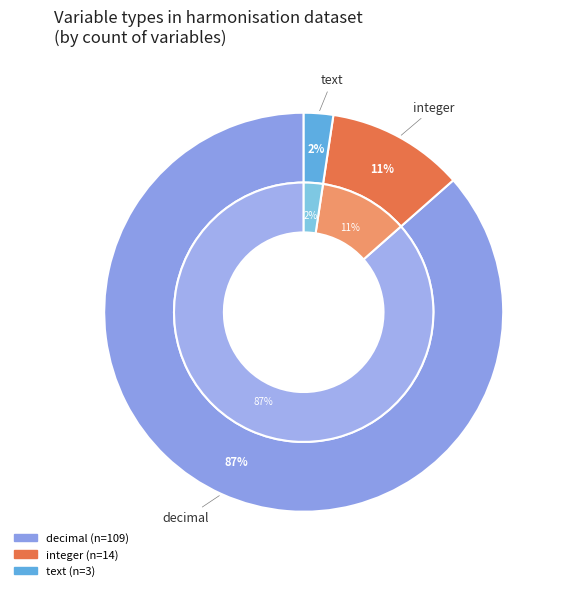

True or false: decimal accounts for 81% of the total.

False